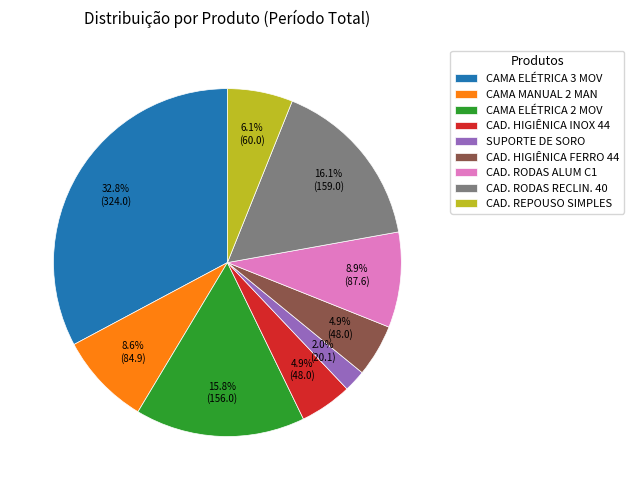

Which has a higher value, CAD. HIGIÊNICA INOX 44 or CAMA ELÉTRICA 2 MOV?

CAMA ELÉTRICA 2 MOV